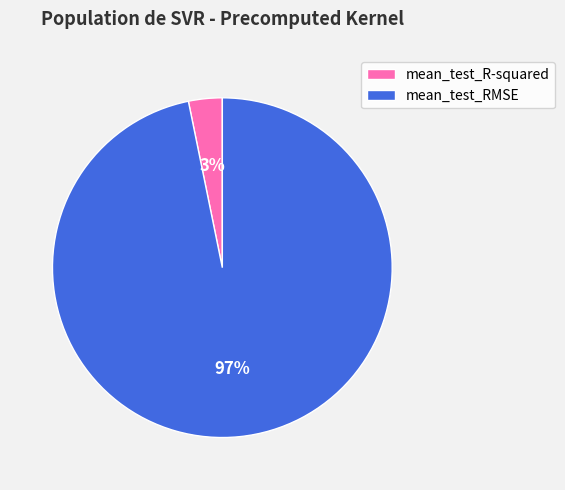

Which has a higher value, mean_test_RMSE or mean_test_R-squared?

mean_test_RMSE